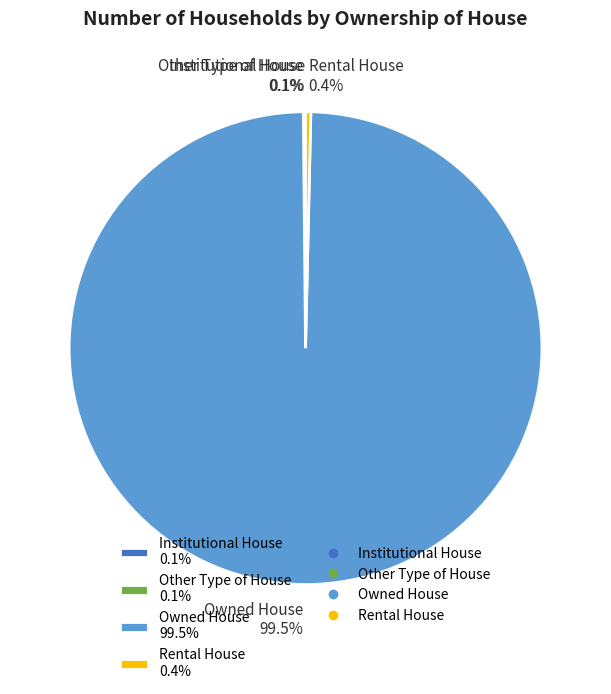

Approximately how many times larger is the value at Owned House 99.5% compared to Rental House 0.4%?

277.1